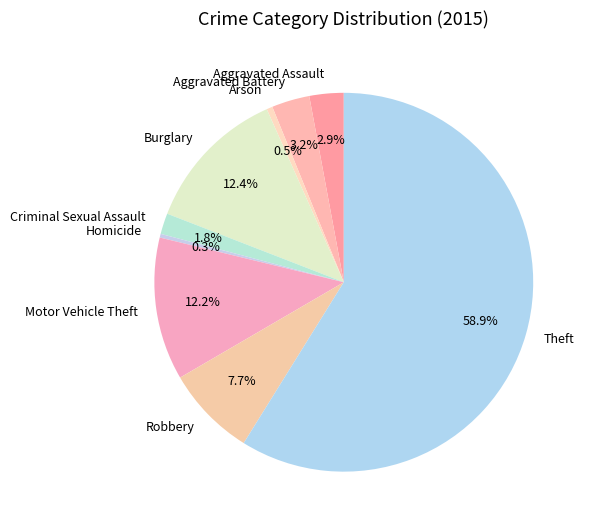

To the nearest percent, what portion does Robbery represent?

8%